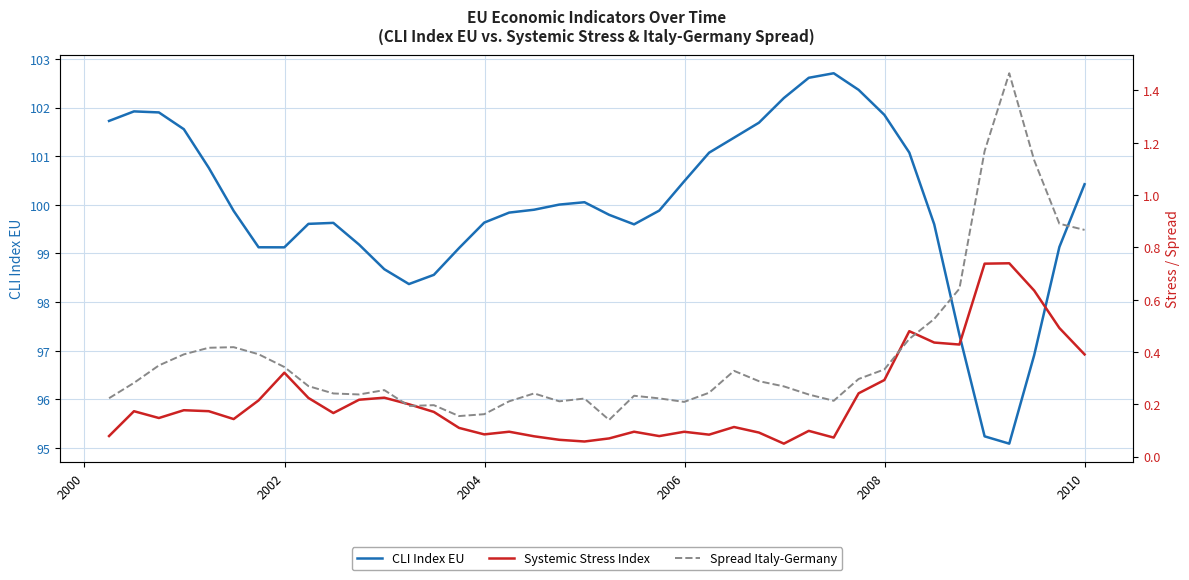

What is the lowest value of the CLI Index EU series?

95.1